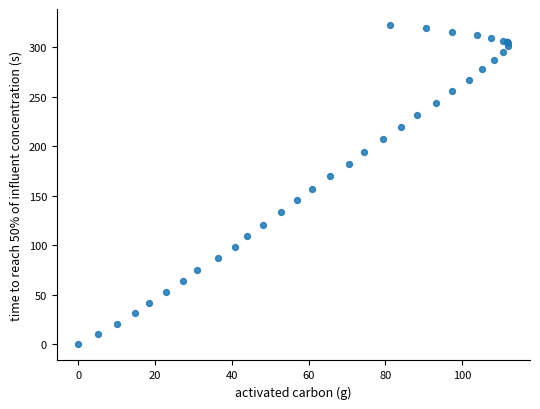

What Y value in the scatter plot is closest to 161?

157.2